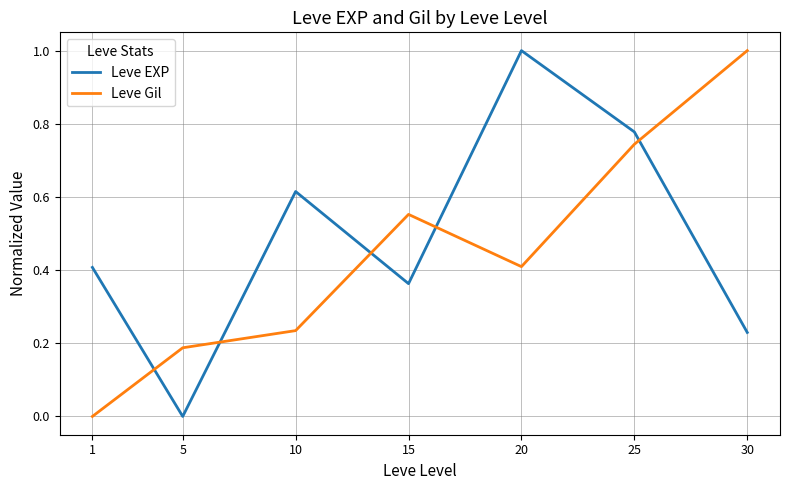

Where do Leve Gil and Leve EXP first cross each other?

1 and 5